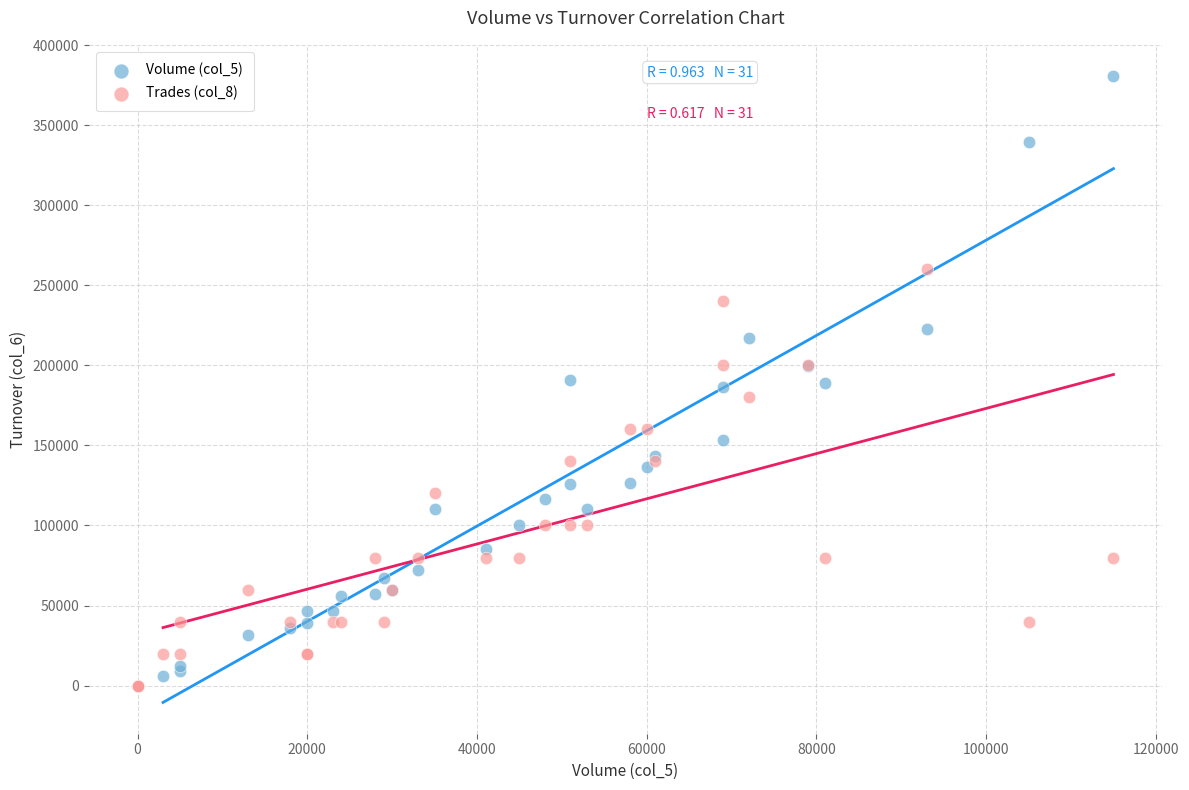

What are all the series names shown in the legend?

Volume (col_5), Trades (col_8)